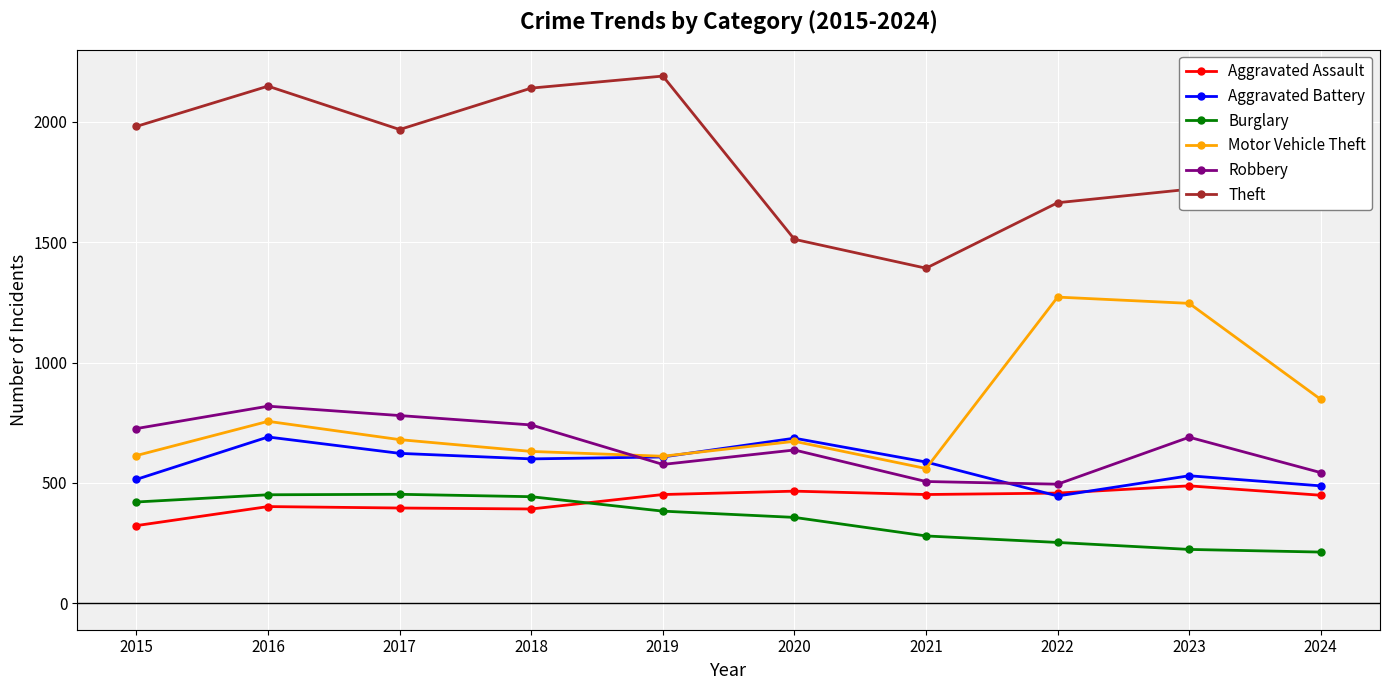

At how many categories does at least one series exceed 1368?

10